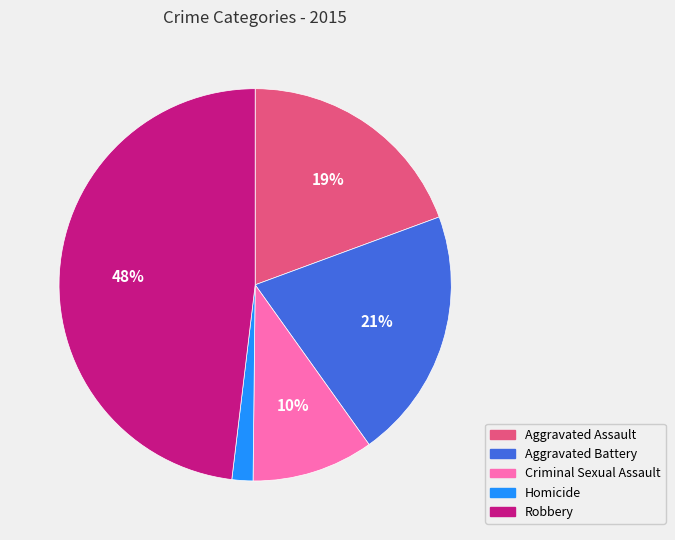

To the nearest percent, what is the difference between the Aggravated Battery and Robbery slice percentages?

27%